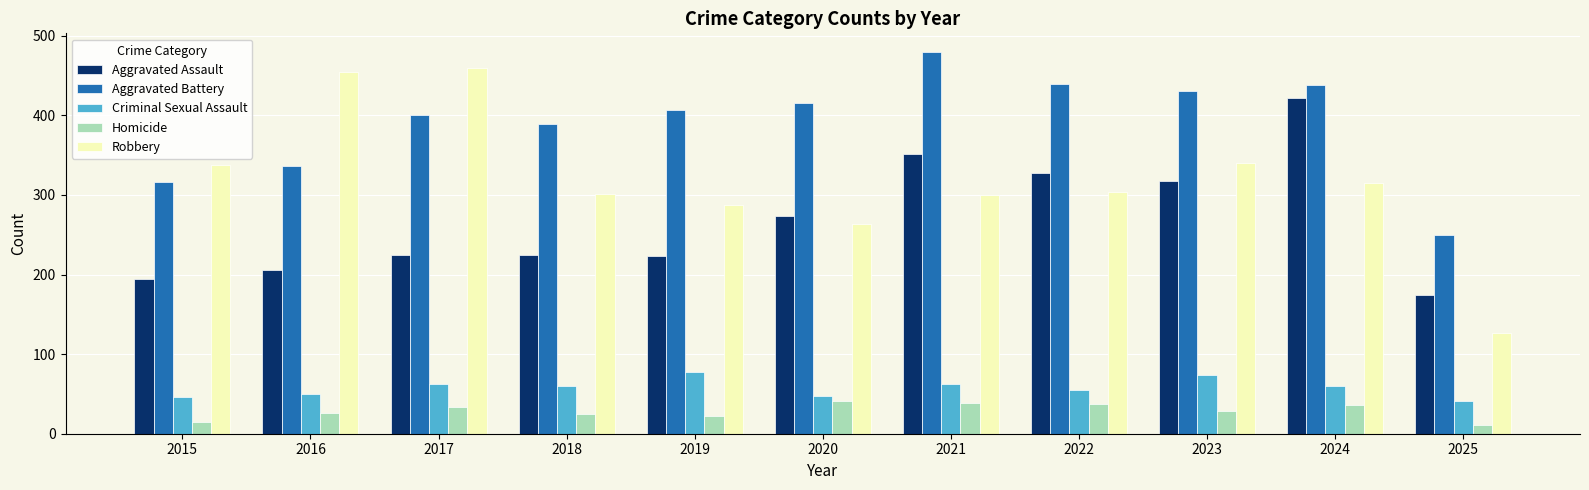

What is the minimum value for Criminal Sexual Assault?

41